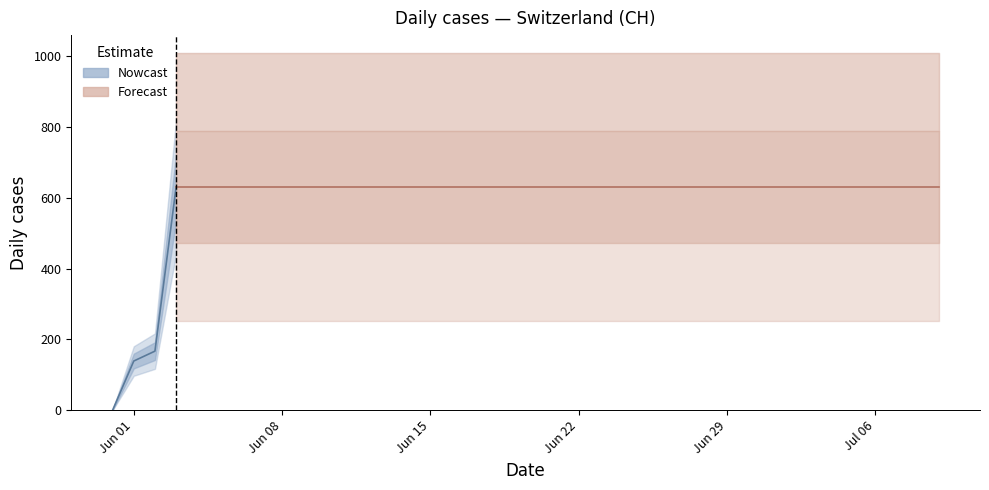

What is the label of the 29th point from the right?

2020-06-11